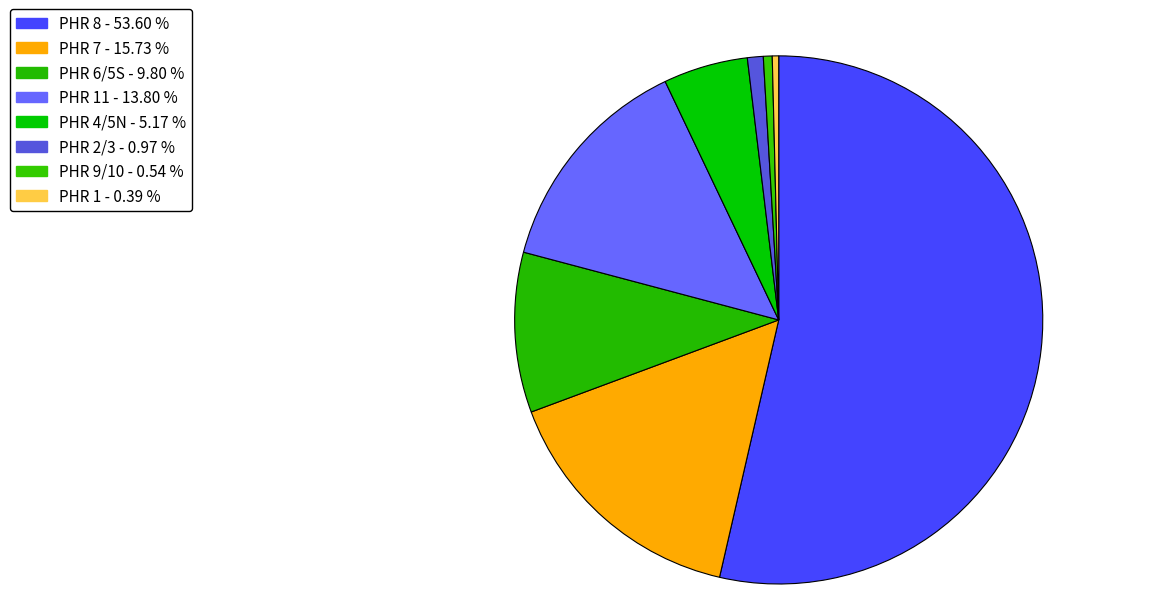

How many slices are in this pie chart?

8